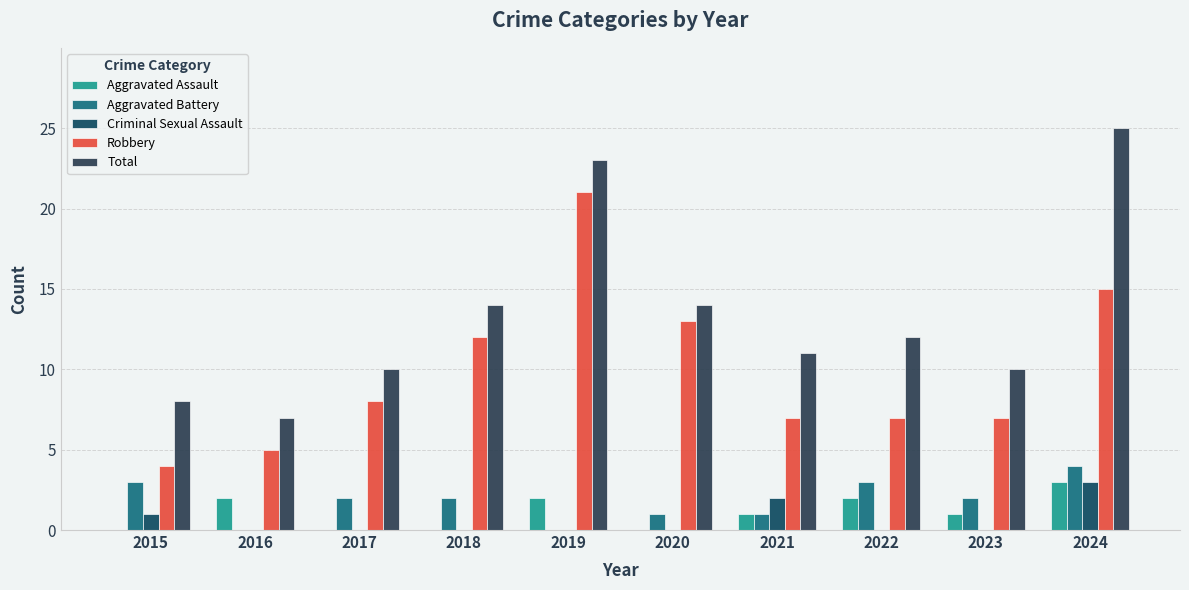

How many groups of bars are there?

10